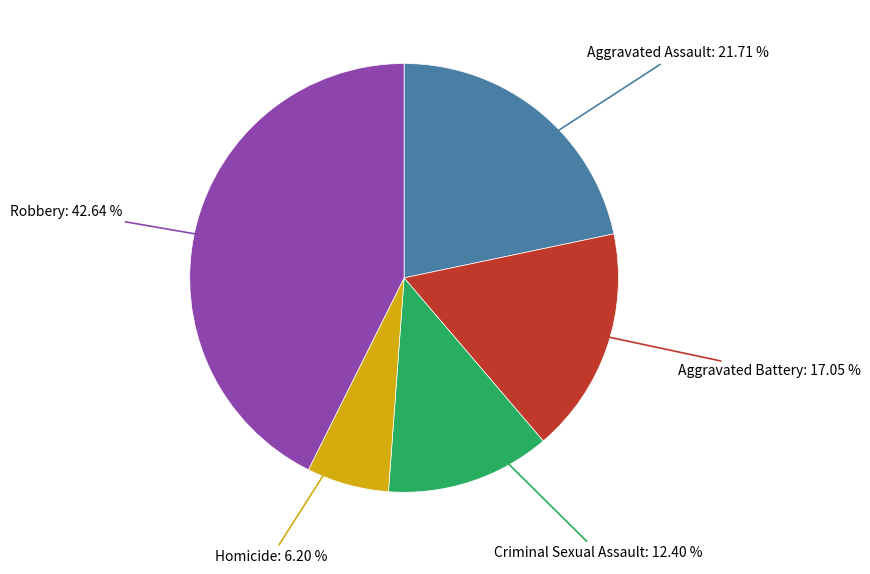

To the nearest percent, what is the combined percentage of Aggravated Battery and Robbery?

60%